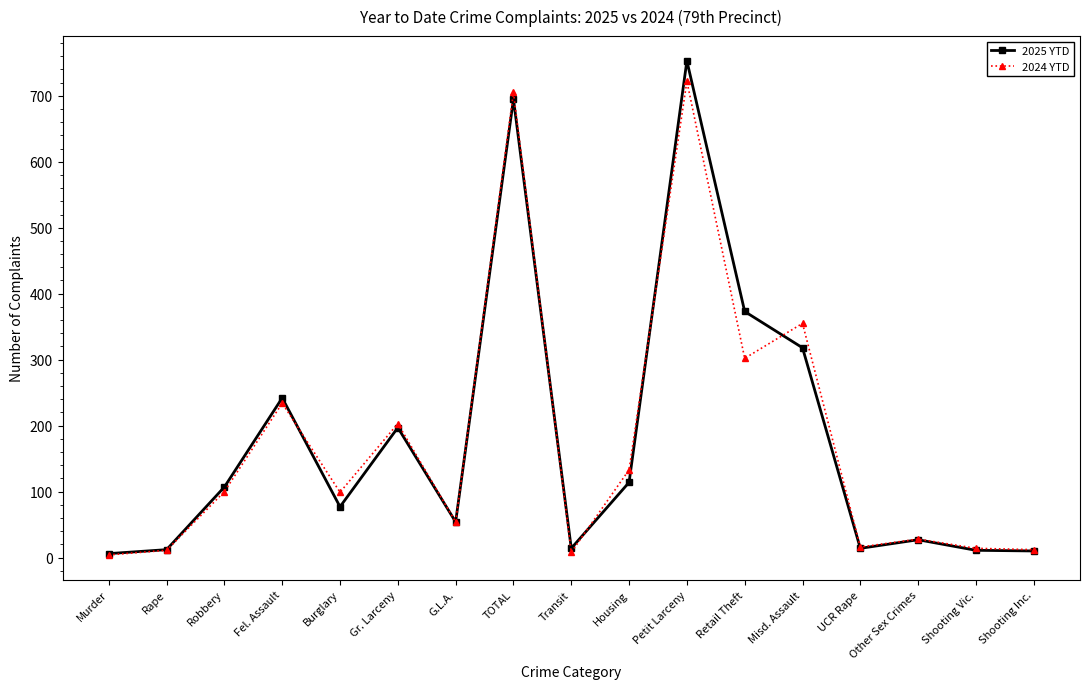

At which label does 2024 YTD first exceed 99?

Robbery